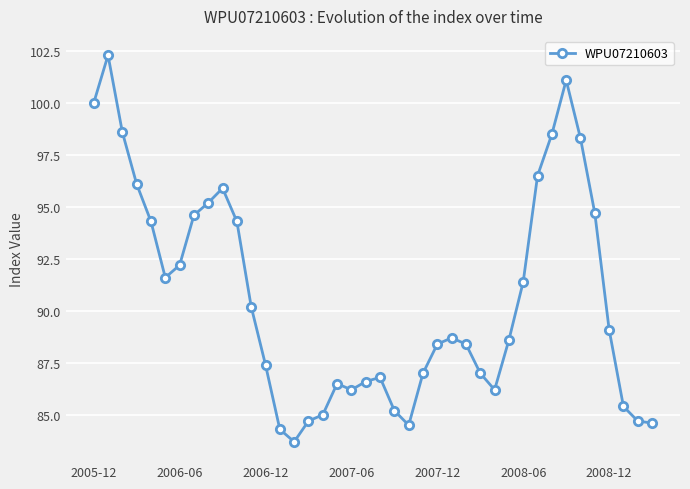

What is the value of the 17th point from the left?

85.0